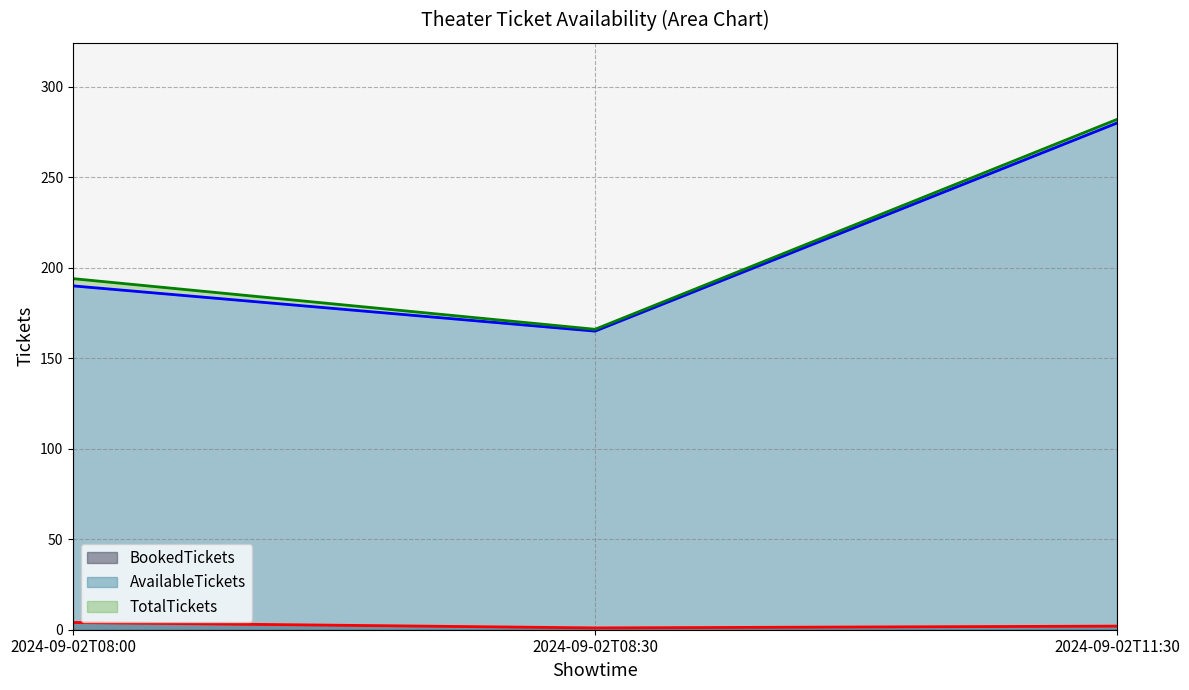

Reading left to right, what are all the values shown in this chart?

BookedTickets: 4	1	2
AvailableTickets: 190	165	280
TotalTickets: 194	166	282